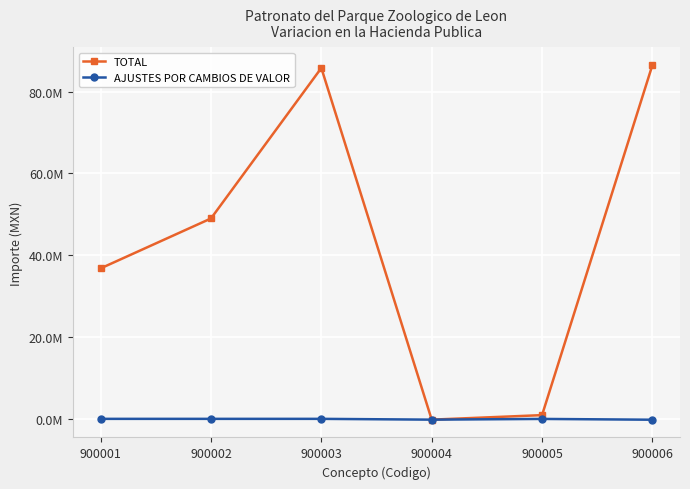

What is the value of the AJUSTES POR CAMBIOS DE VALOR point at the 4th from the left?

-194490.5